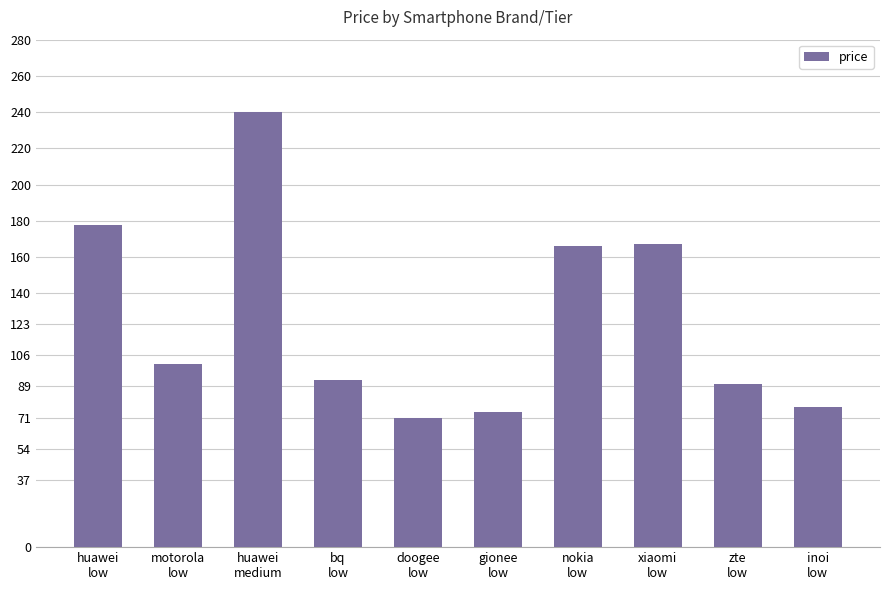

What is the smallest value displayed?

71.4